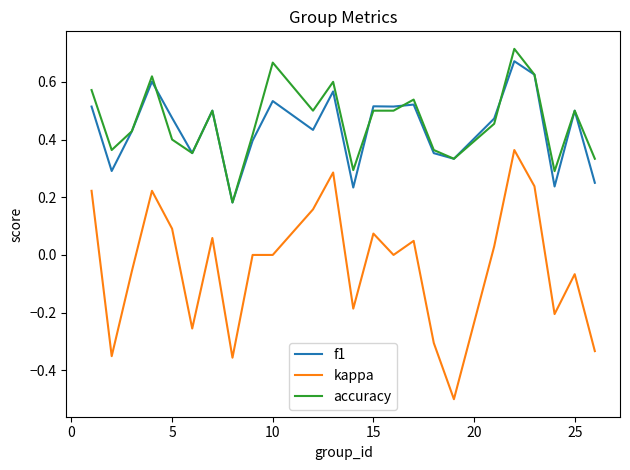

Which series has the widest spread of values?

kappa